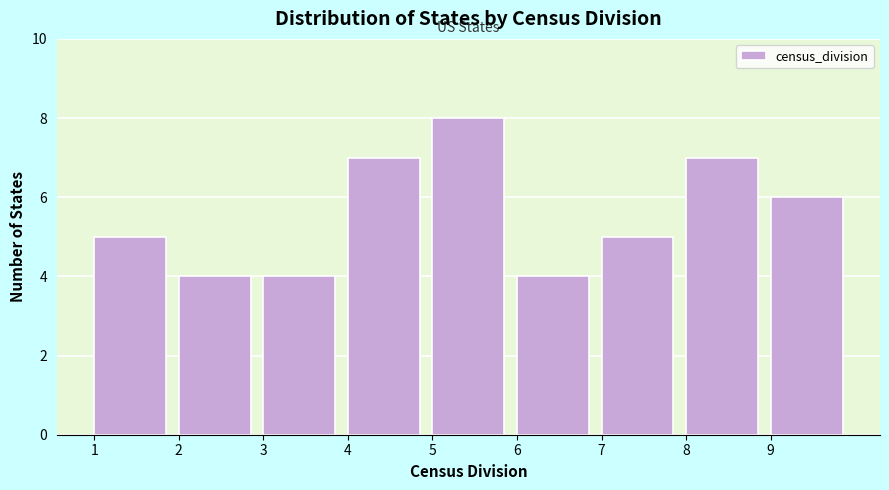

Reading right to left, list all the values displayed in this chart.

6	7	5	4	8	7	4	4	5